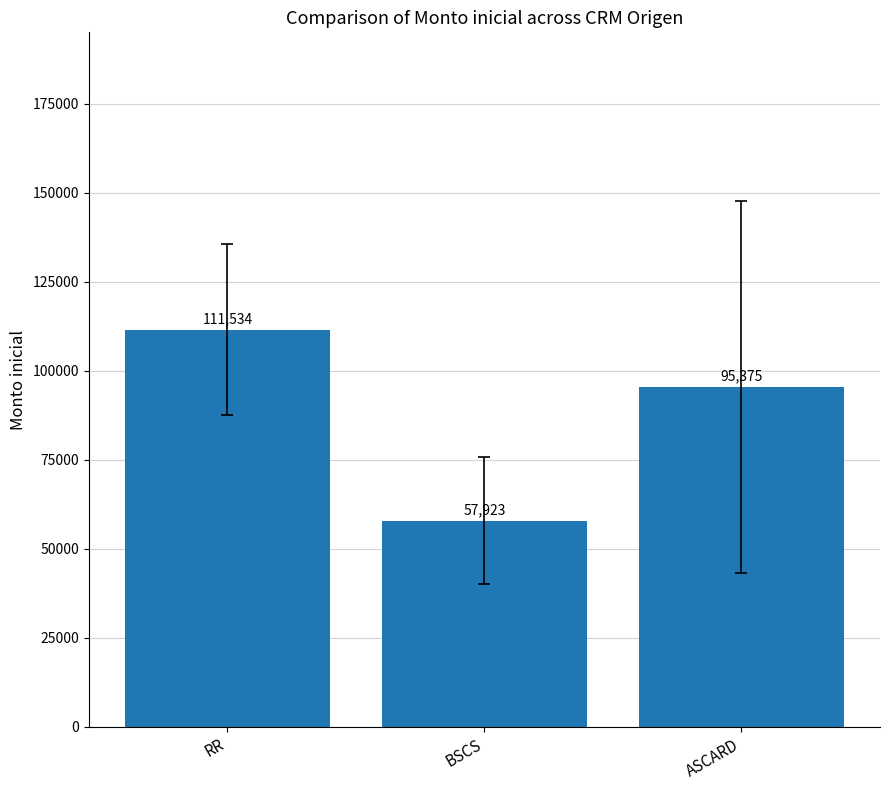

What is the ratio of the value at BSCS to the value at ASCARD?

0.6